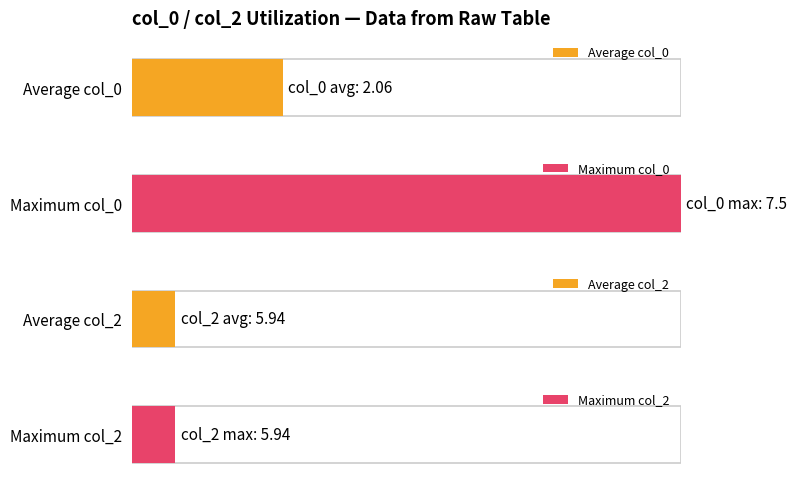

Is it true that col_3 equals 26.4 at 5?

False